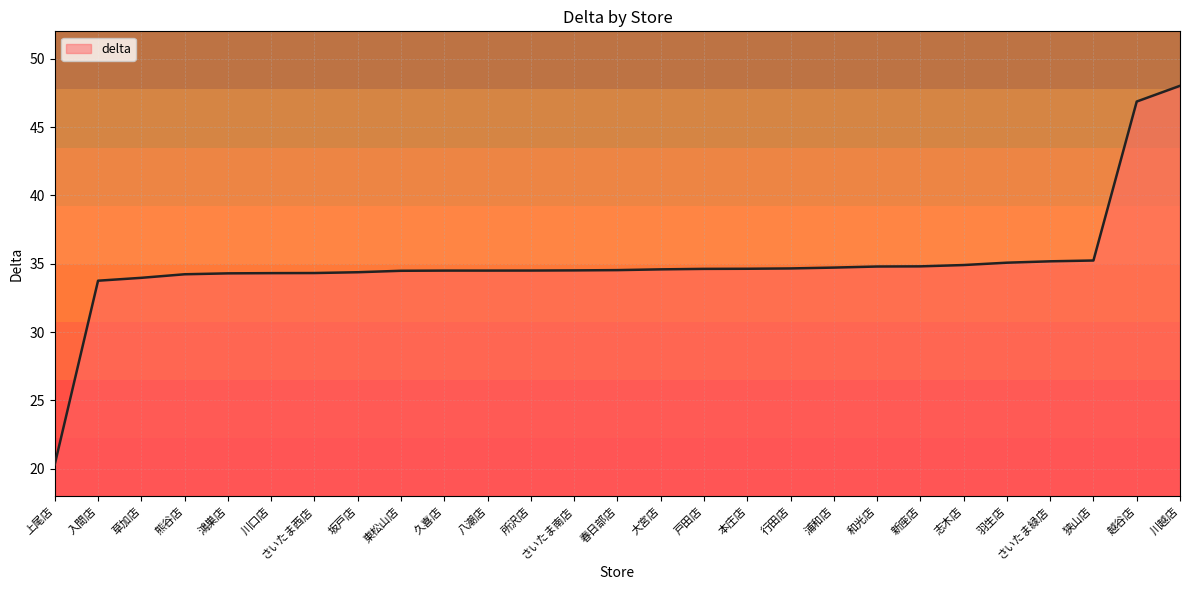

Does the chart display data point markers on the line(s)?

No